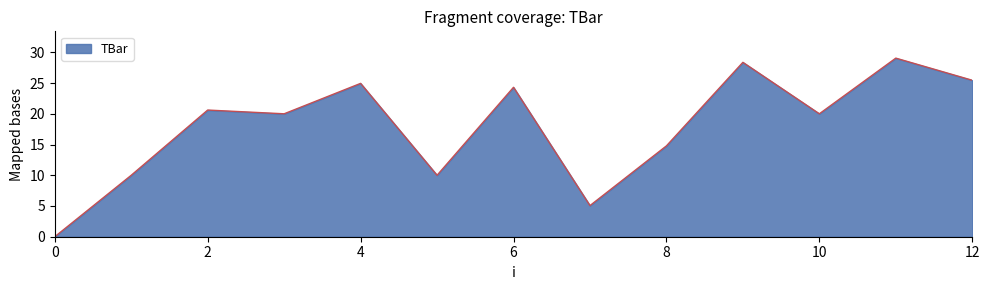

What is the difference between the maximum and minimum values?

29.1